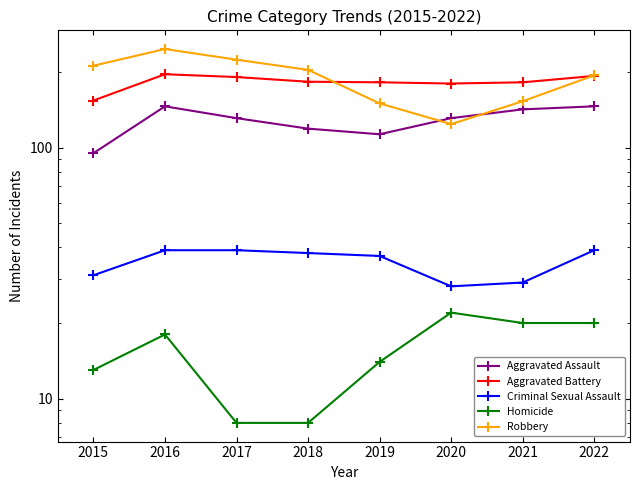

What is the difference between the maximum and minimum values in the Criminal Sexual Assault series?

11